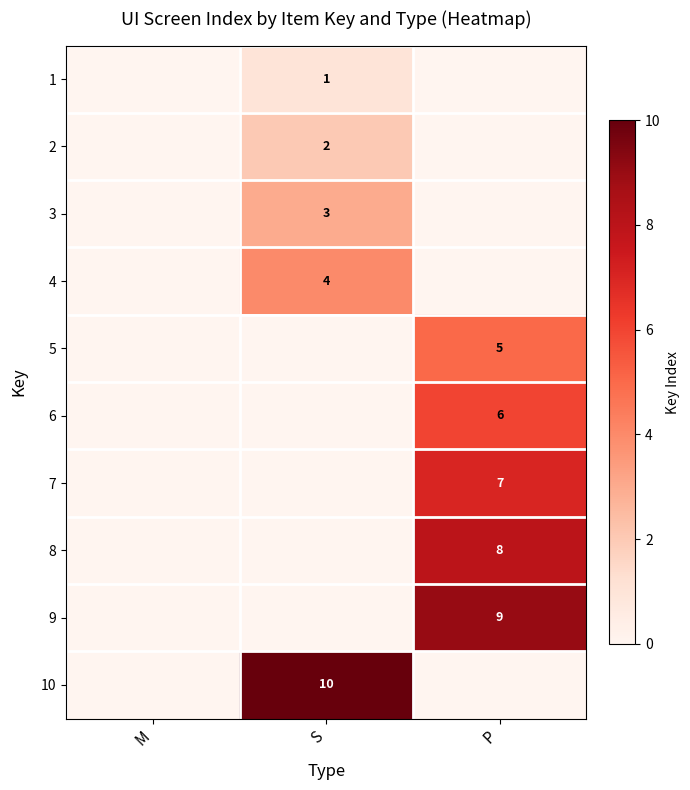

True or false: 8 has a value of 8 at P.

True